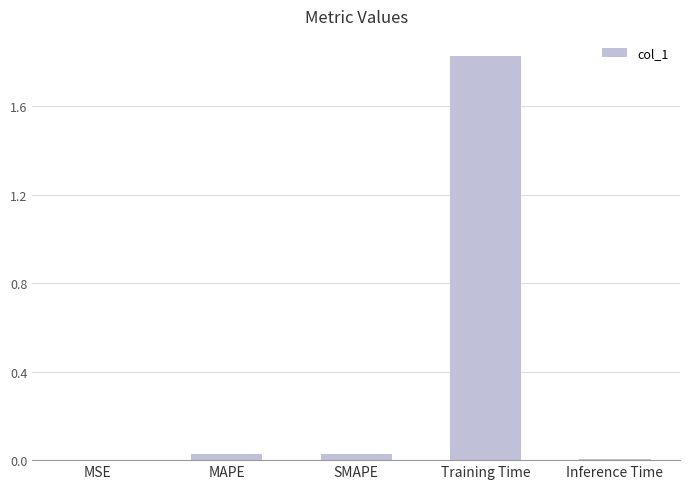

Which category has the highest value across all series?

Training Time